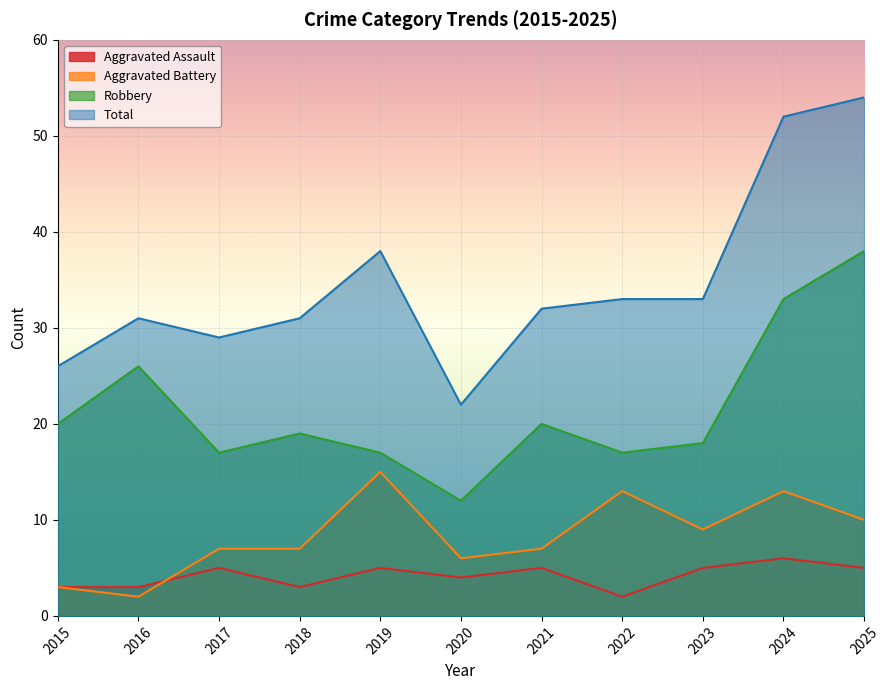

List the series in order of their peak value, lowest first.

Aggravated Assault, Aggravated Battery, Robbery, Total